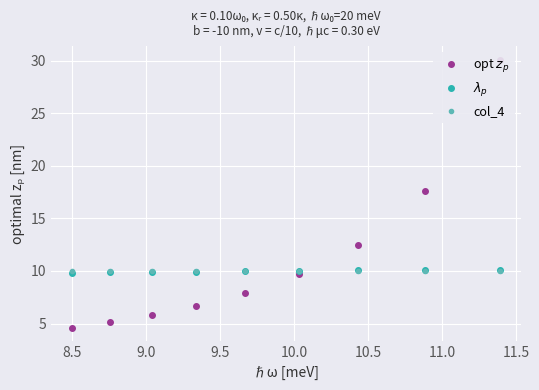

What is the highest value of the col_4 series?

10.0